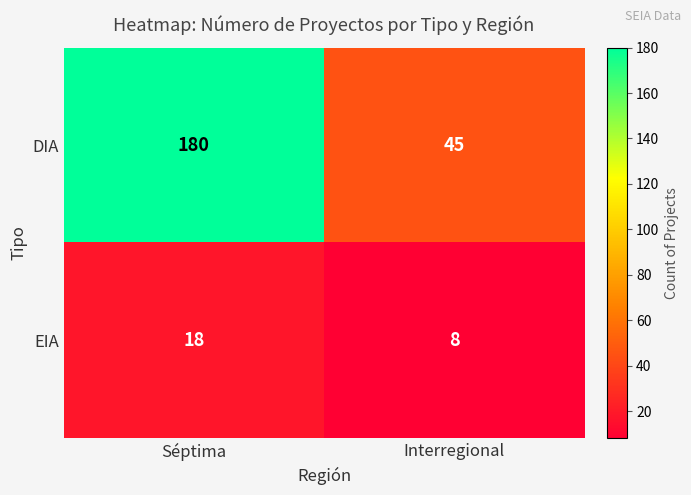

Is the value of EIA at Interregional greater than the value of DIA at Interregional?

No